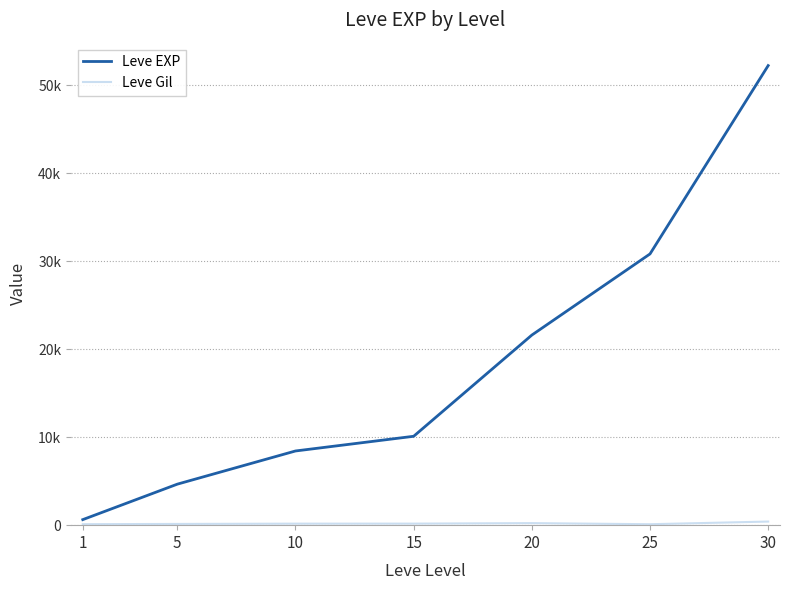

Does the chart have visible grid lines?

Yes